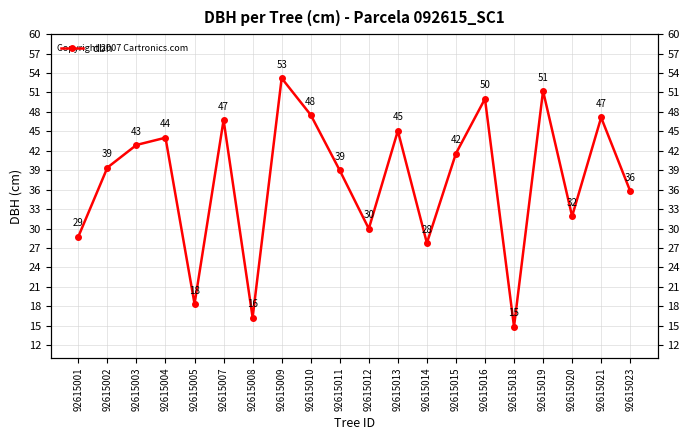

What is the smallest value displayed?

14.8